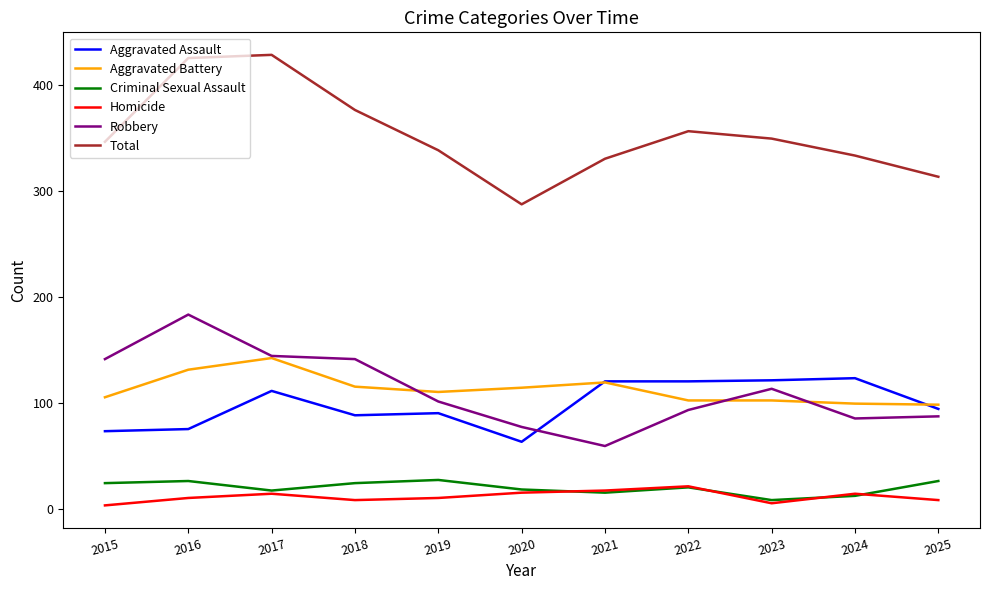

How many values in the Aggravated Battery series are below 110?

5